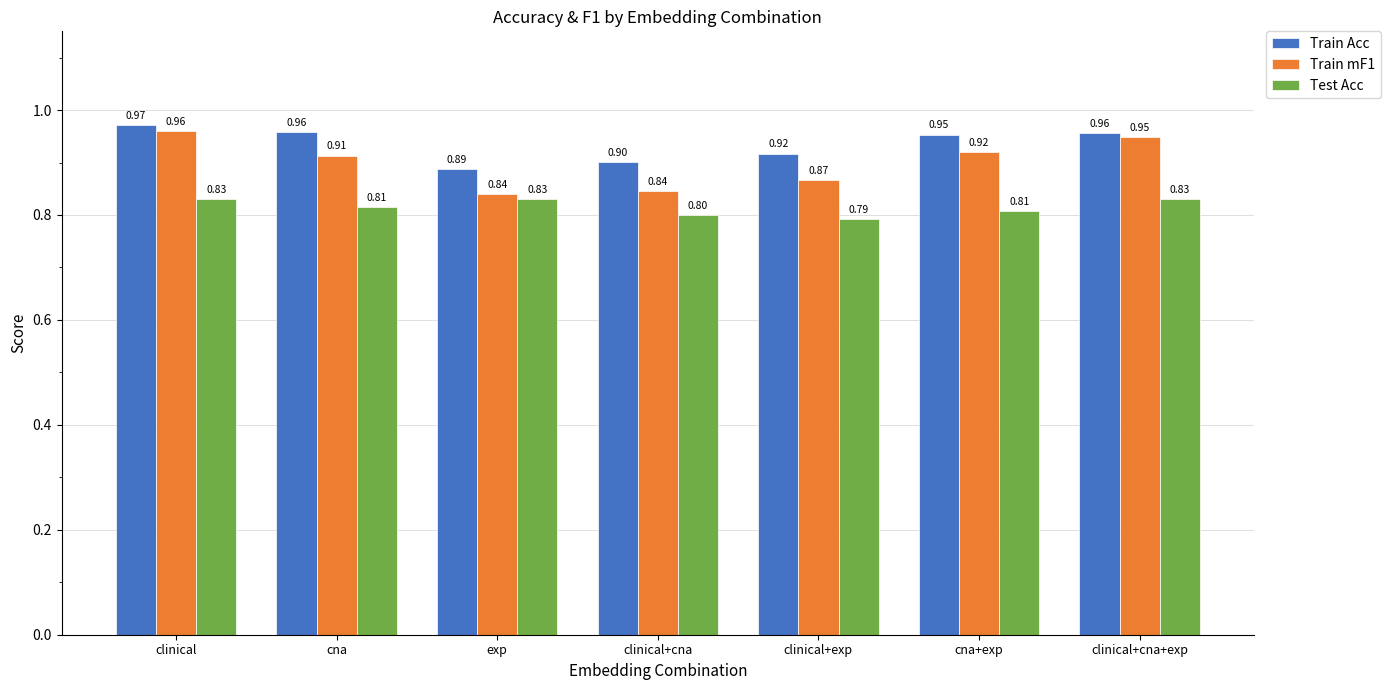

What is the value of the Test Acc bar at the 4th from the left?

0.8